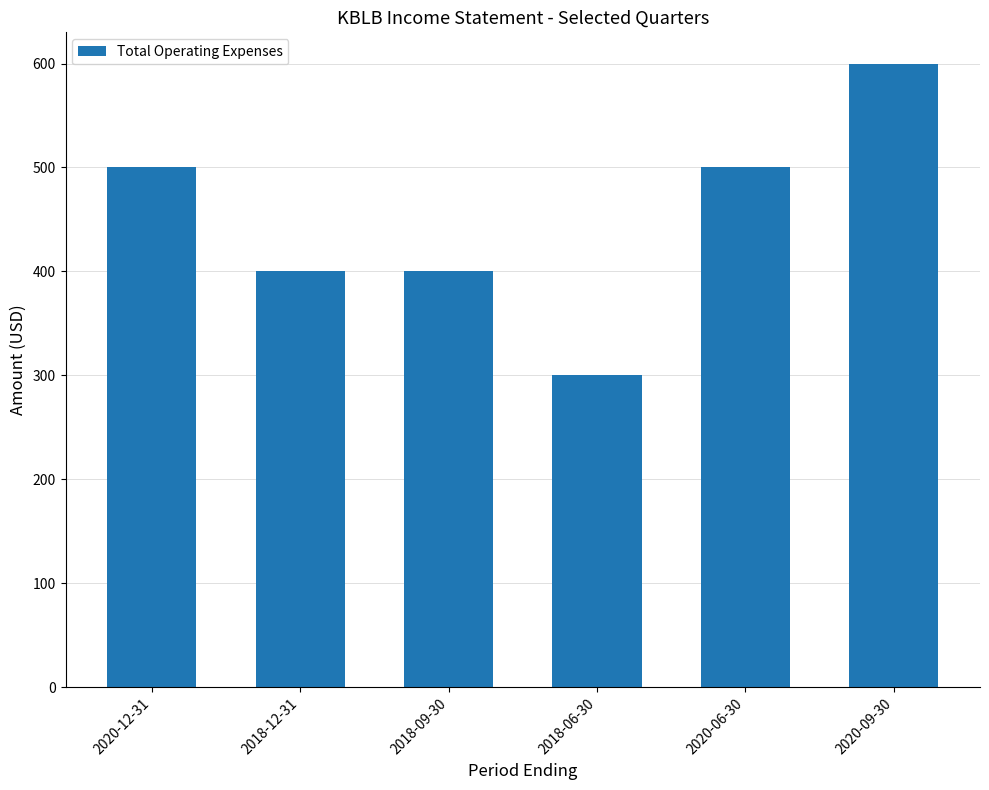

At which category does the chart reach its minimum across all series?

2018-06-30